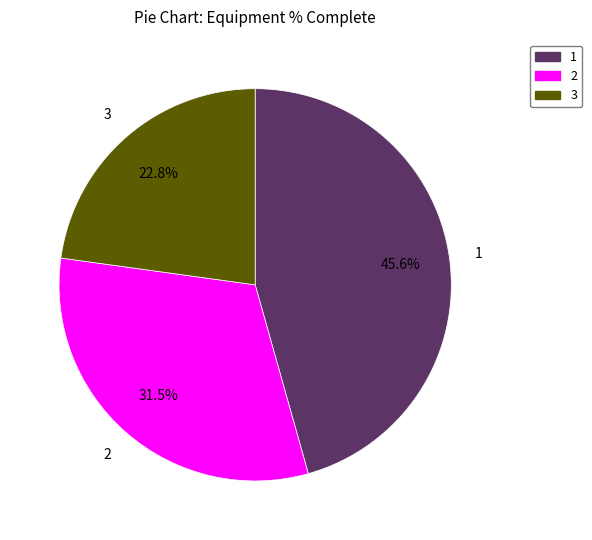

Is there any slice that represents more than half of the pie?

No